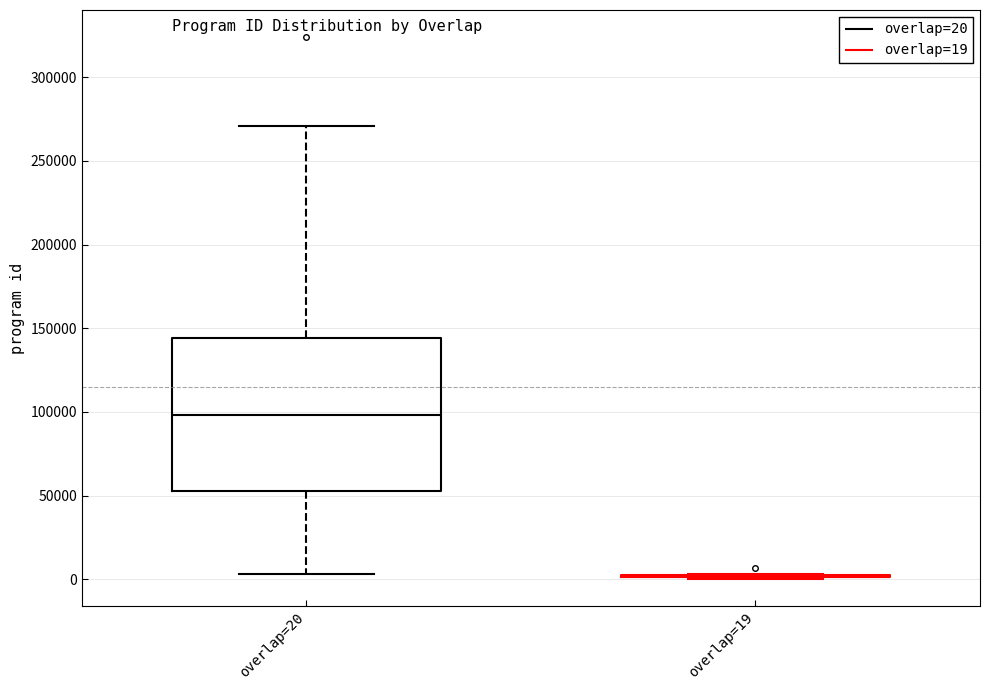

Reading left to right, read every box against the y-axis: the position of its median line, the range the box covers, and the ends of its whiskers. The values are not printed on the chart, so give them approximately, as read against the axis.

overlap=20: median 100000, box 55000 to 145000, whiskers 5000 to 270000
overlap=19: box collapsed to a line at 0, whiskers 0 to 5000